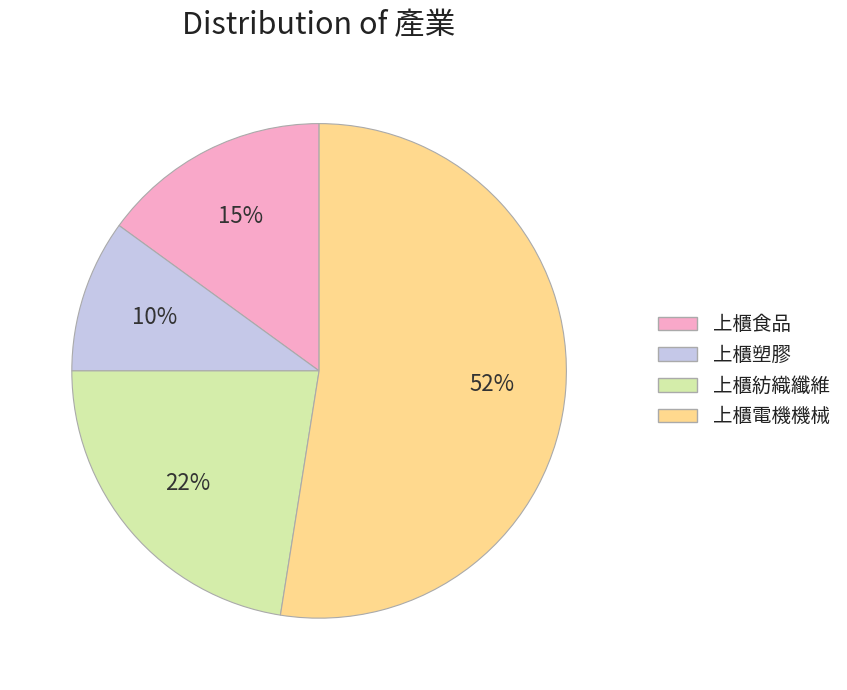

To the nearest percent, what is the difference between the largest and smallest slice percentages?

42%